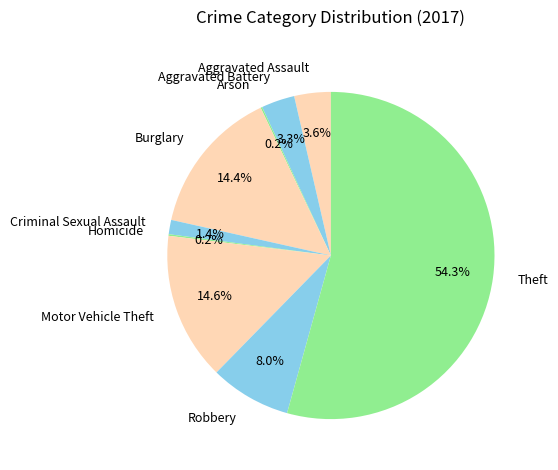

What portion of the pie excludes Aggravated Assault?

96.4%